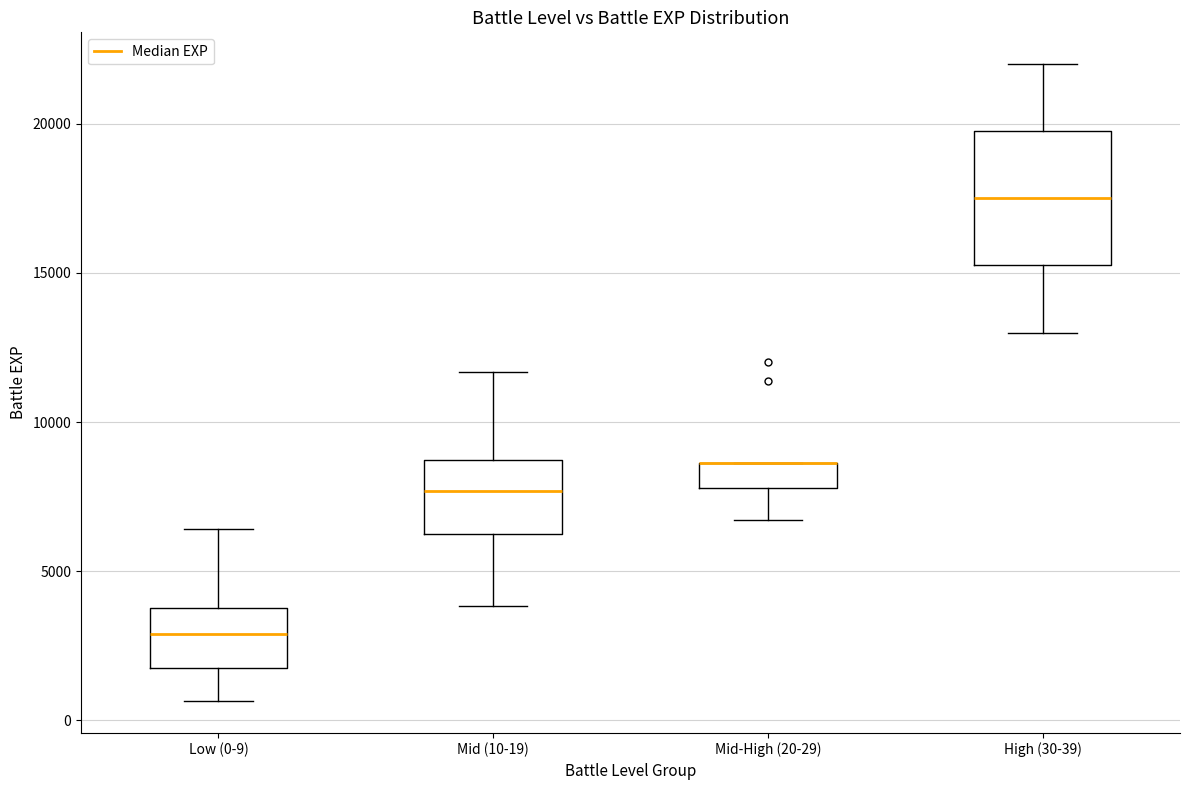

Reading left to right, read every box against the y-axis: the position of its median line, the range the box covers, and the ends of its whiskers. The values are not printed on the chart, so give them approximately, as read against the axis.

Low (0-9): median 3000, box 2000 to 4000, whiskers 500 to 6500
Mid (10-19): median 7500, box 6000 to 8500, whiskers 4000 to 11500
Mid-High (20-29): median 8500 (drawn on the box's upper edge), box 8000 to 8500, whiskers 6500 to 8500
High (30-39): median 17500, box 15500 to 20000, whiskers 13000 to 22000